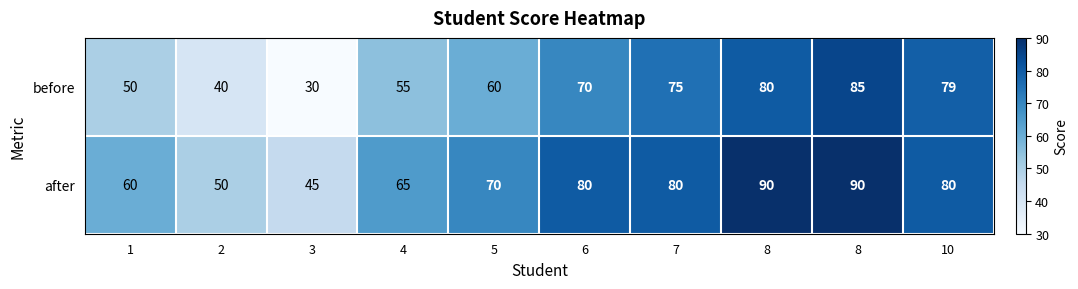

Rank the series by their maximum value, from highest to lowest.

after, before